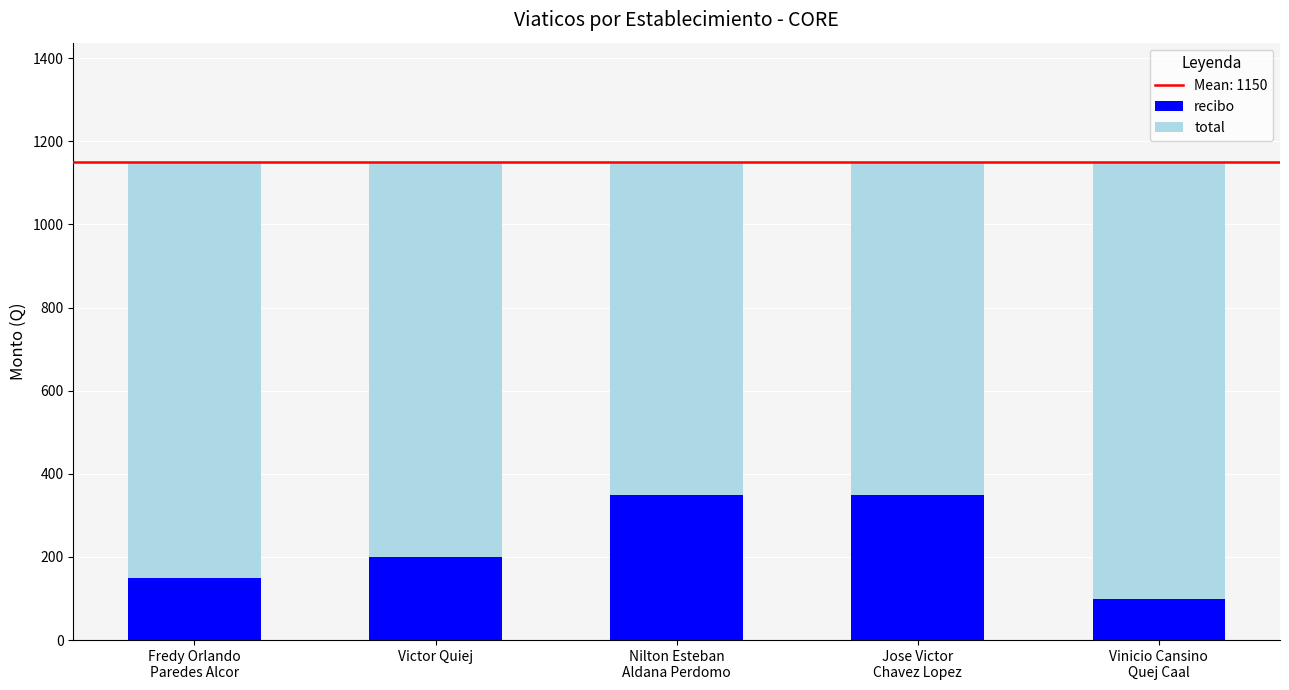

What is the lowest value of the recibo series?

100